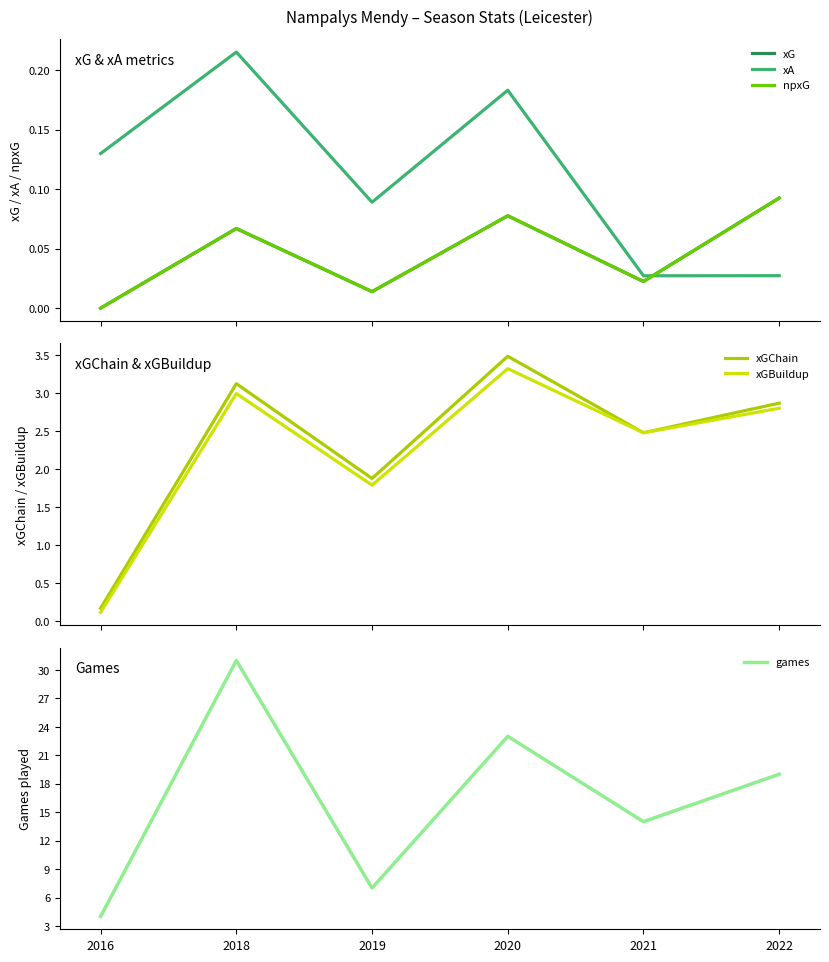

Reading left to right, transcribe all the data shown in this chart.

xG: 0.0	0.1	0.0	0.1	0.0	0.1
xA: 0.1	0.2	0.1	0.2	0.0	0.0
npxG: 0.0	0.1	0.0	0.1	0.0	0.1
xGChain: 0.2	3.1	1.9	3.5	2.5	2.9
xGBuildup: 0.1	3.0	1.8	3.3	2.5	2.8
games: 4.0	31.0	7.0	23.0	14.0	19.0